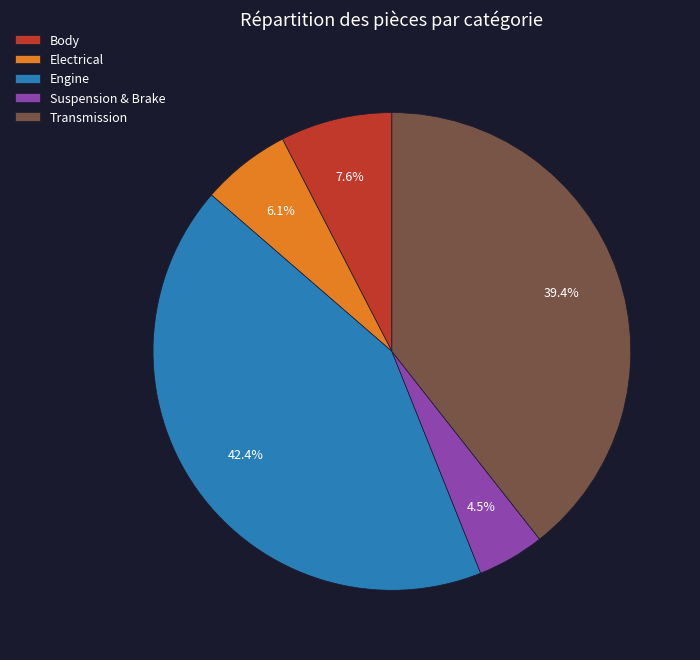

Is there a majority slice in this chart?

No